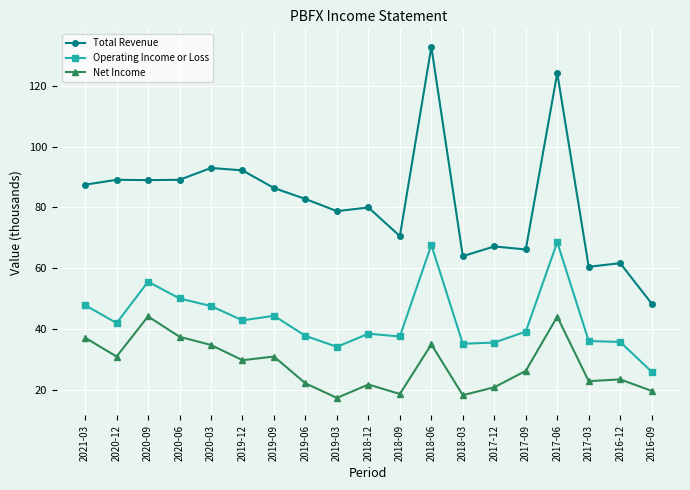

How many lines are shown in the chart?

3